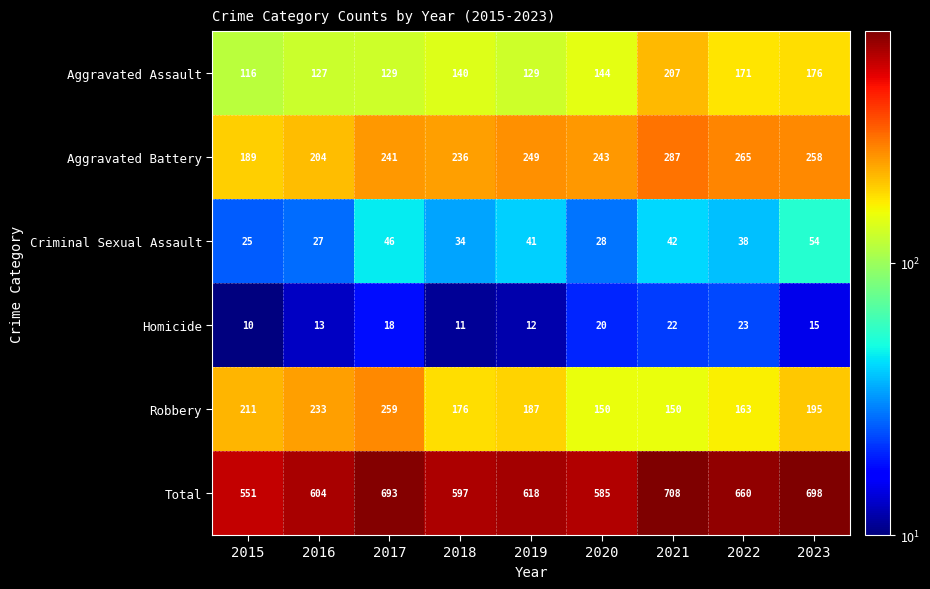

At which category is the sum across all series the highest?

2021